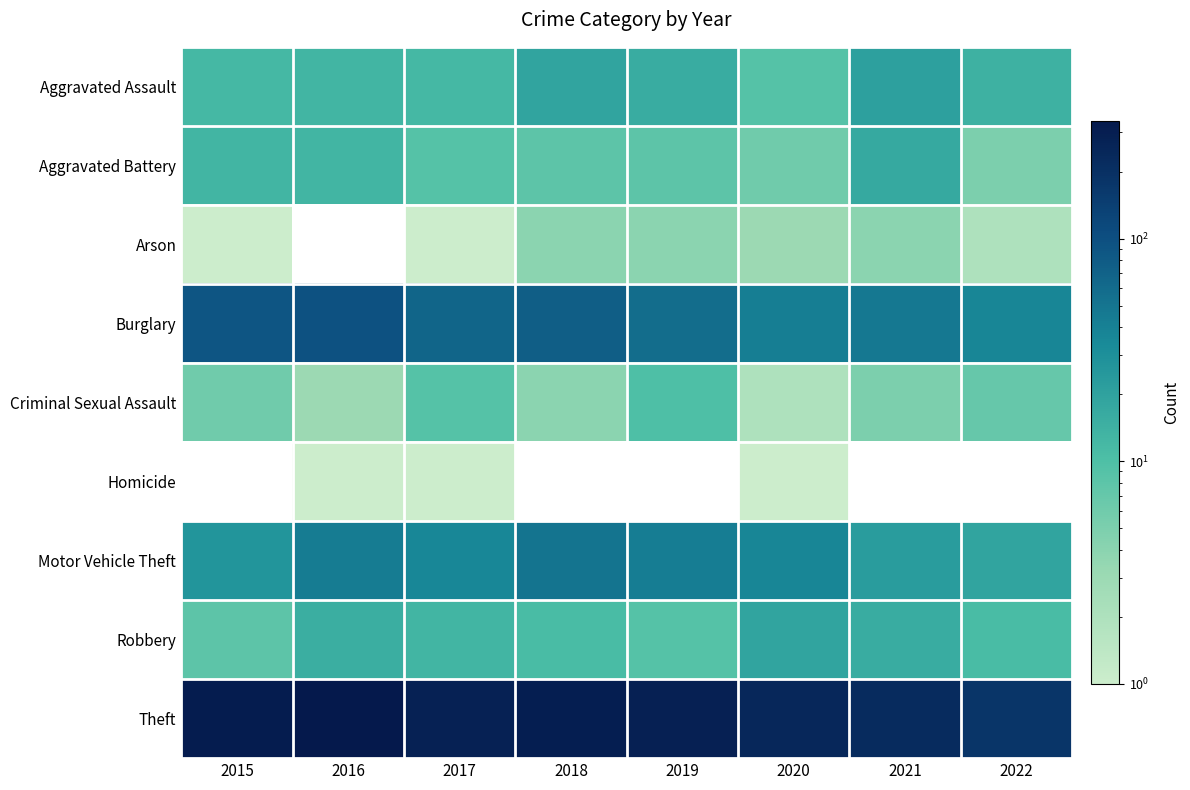

The Criminal Sexual Assault series shows 5.0 at 2016. True or false?

False